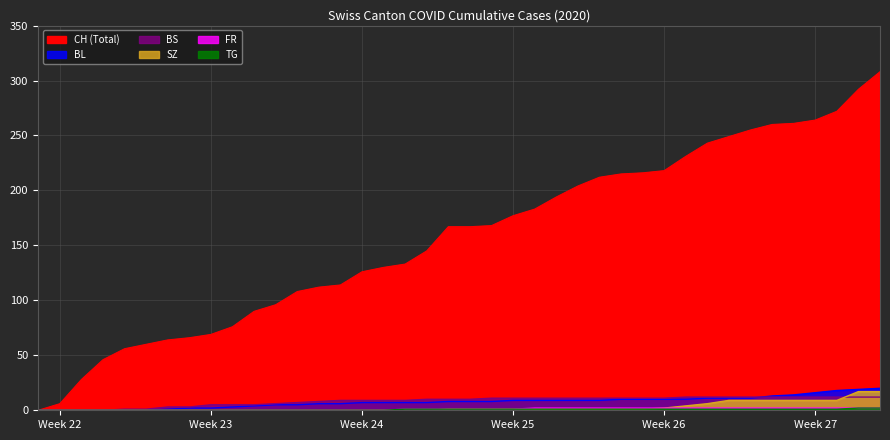

The value of CH at 2020-05-31 is 0. True or false?

True